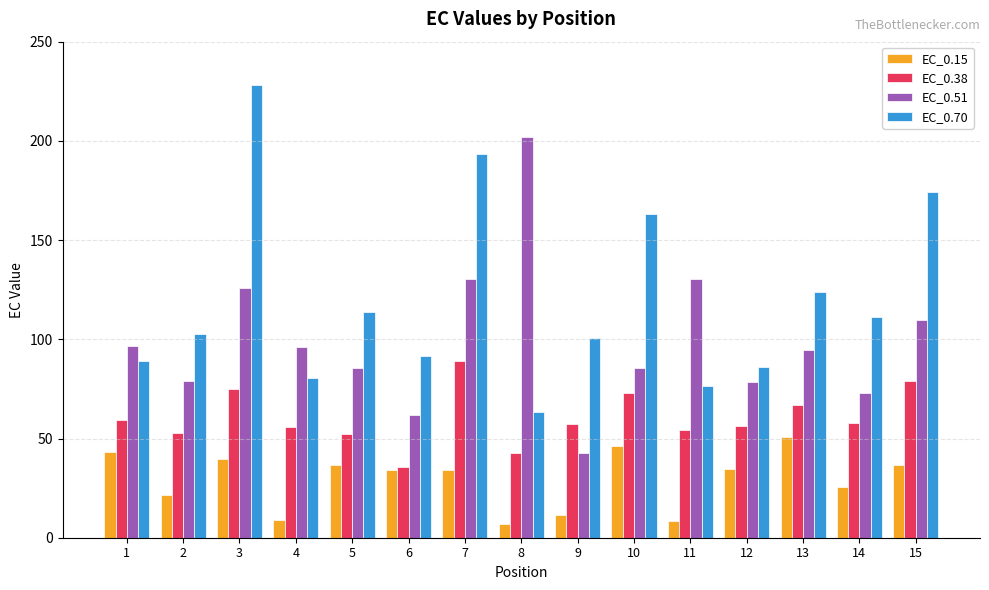

Where does the EC_0.15 series first go above 34?

1